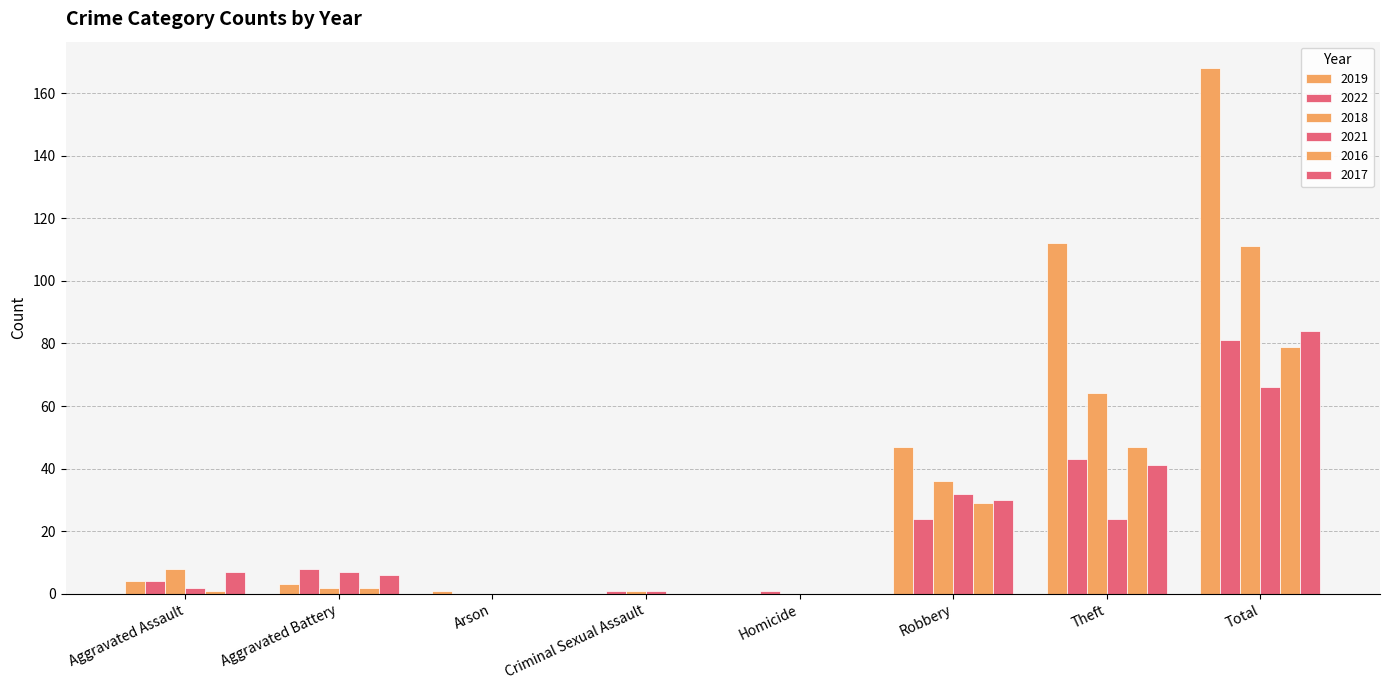

Count the number of data series in this chart.

6